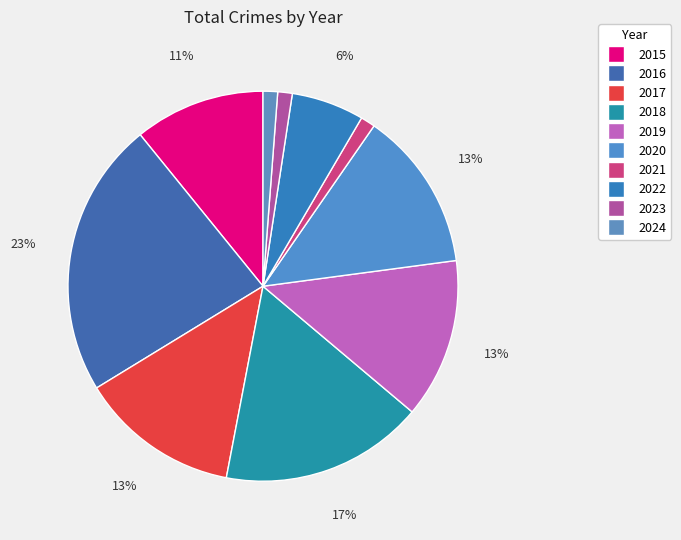

Is 2019 the majority of the pie?

No